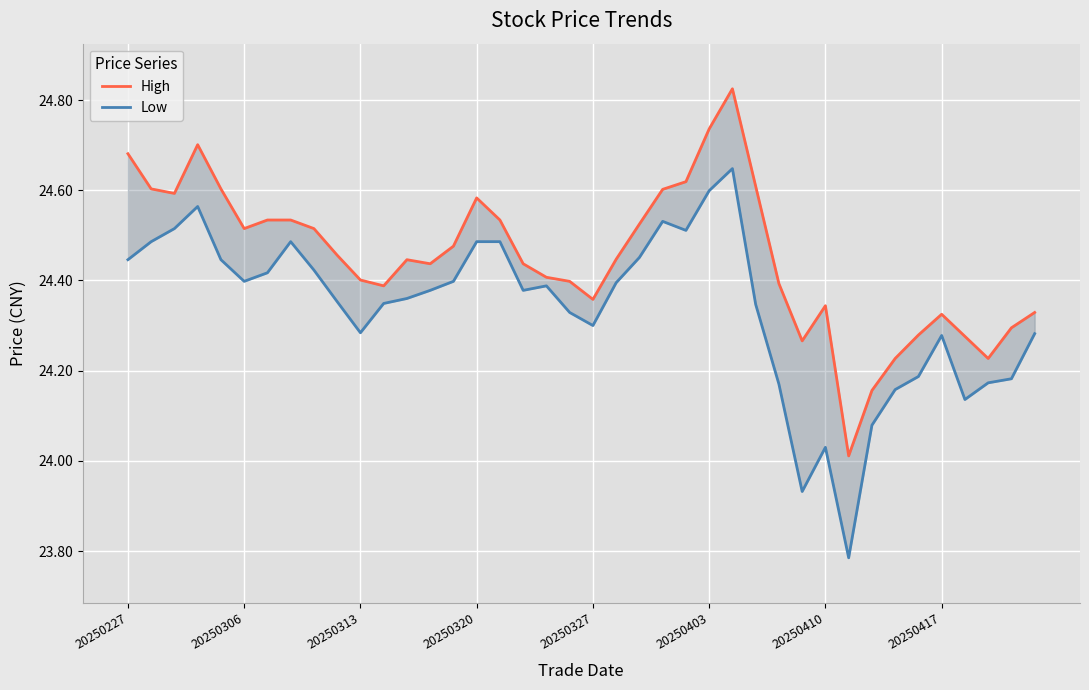

What position from the right is 20250327?

20